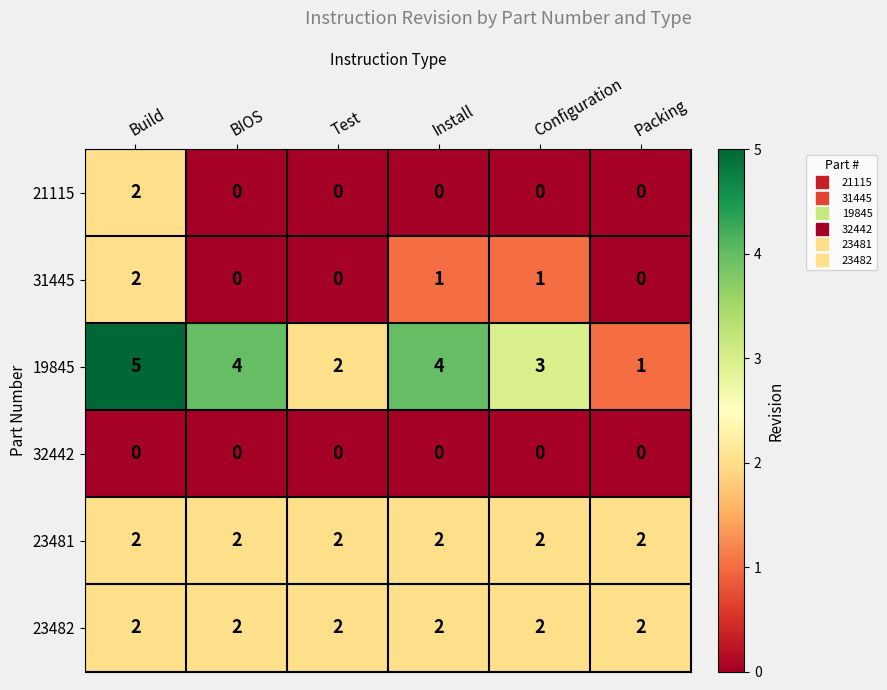

True or false: 32442 has a value of 0 at Packing.

True